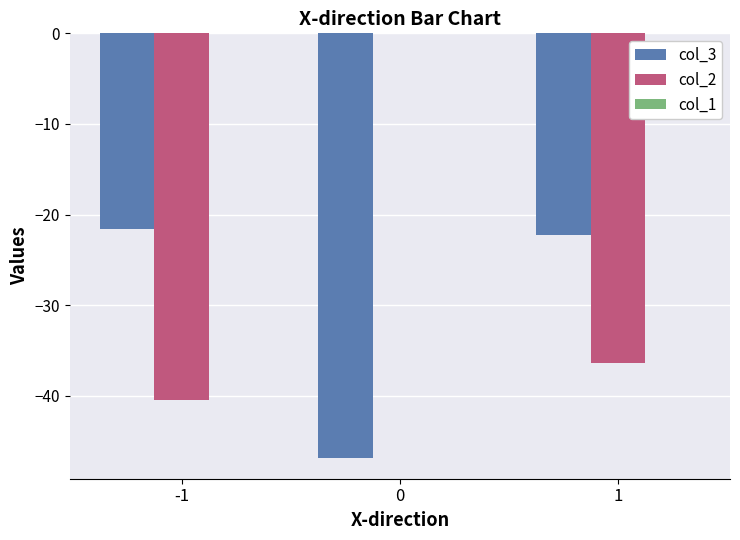

Which series has the largest range (max minus min)?

col_2